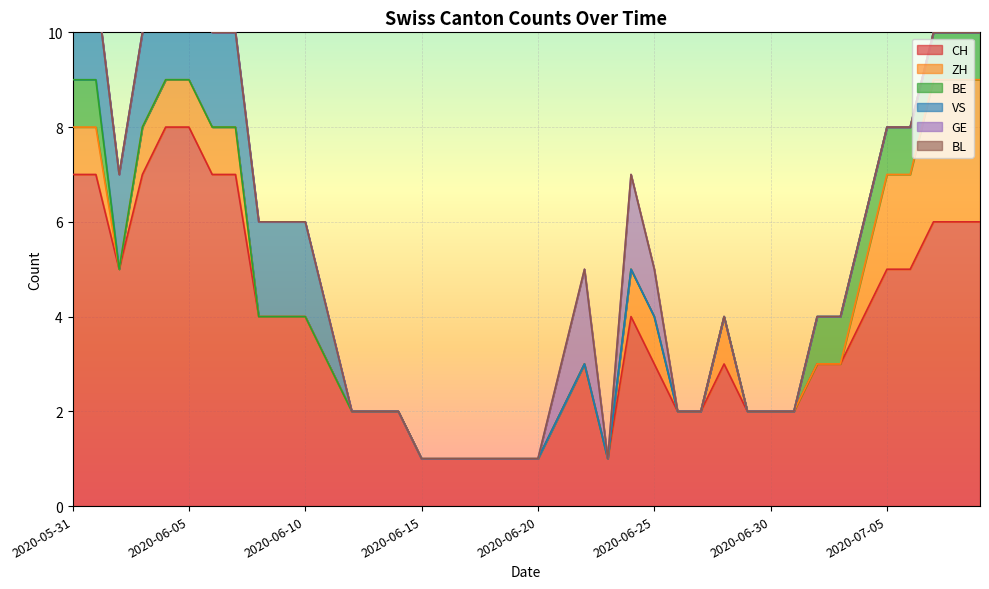

Which series has the largest total across all categories?

CH